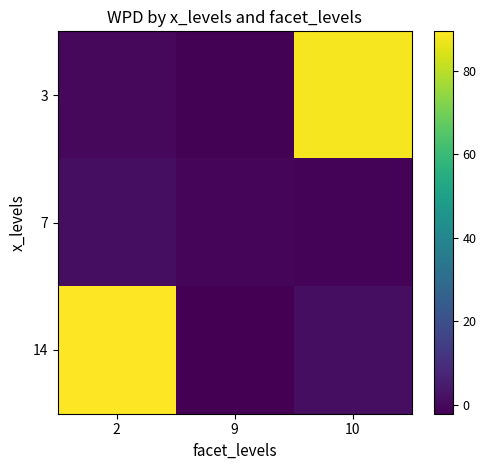

What is the spread (max minus min) of values at 10?

89.4